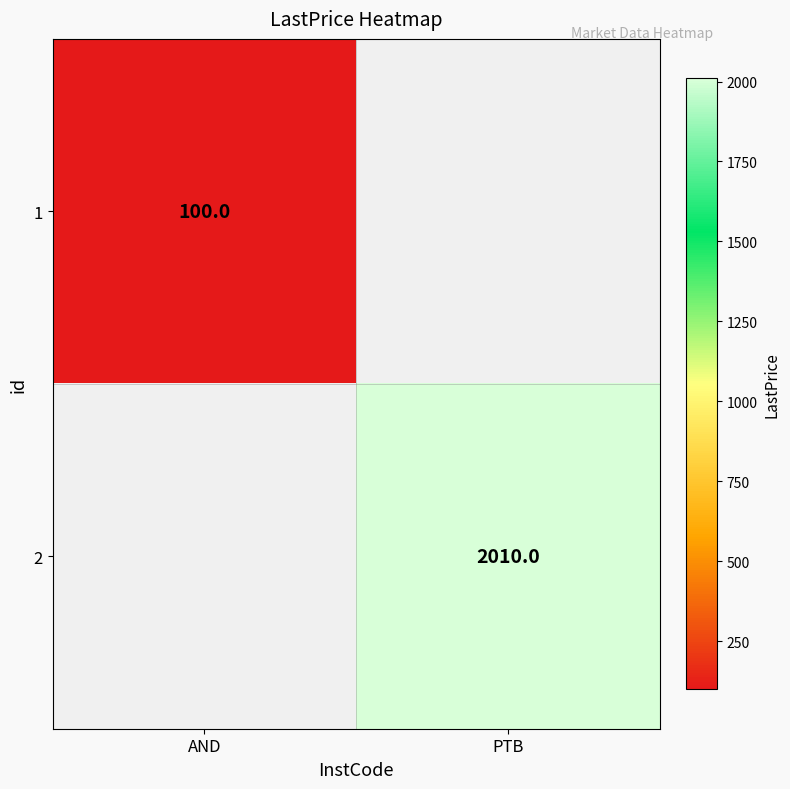

The value of 2 at PTB is 2010. True or false?

True